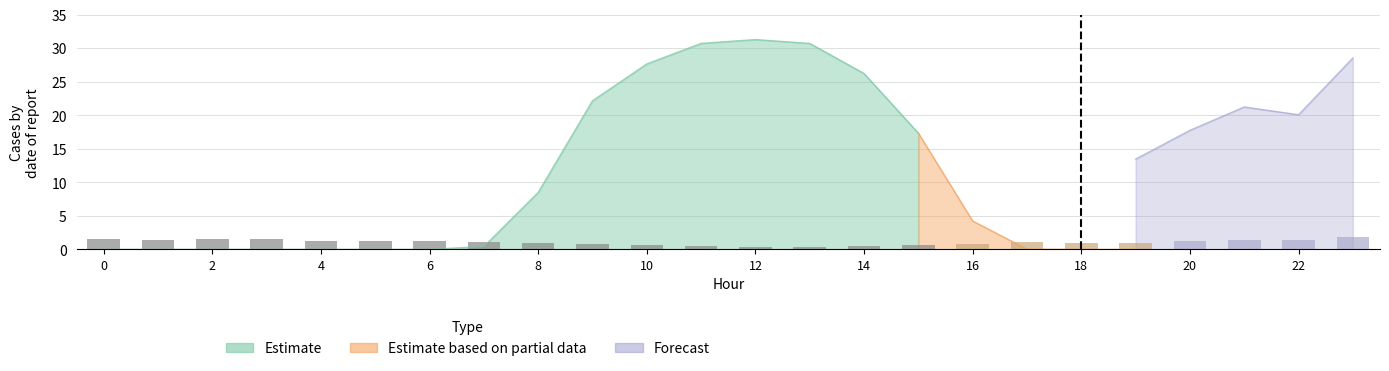

Does the chart contain stacked bars?

No